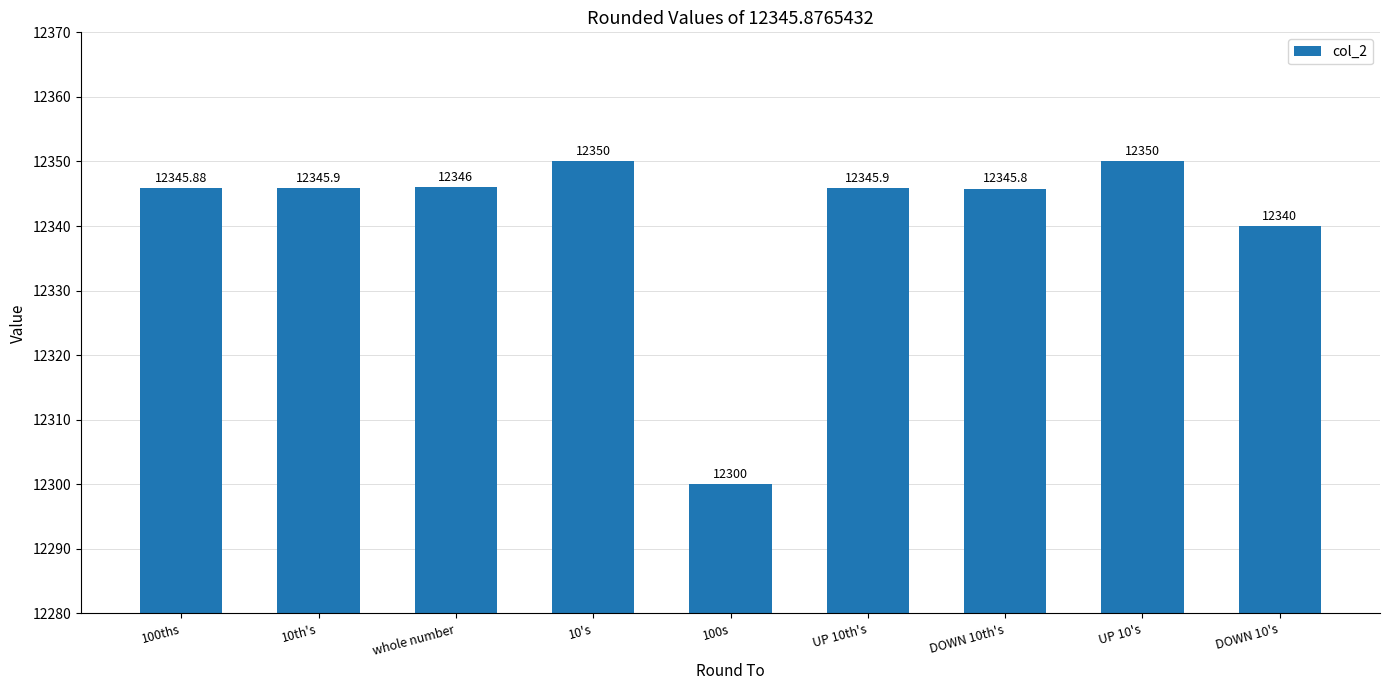

What position from the right is 10's?

6